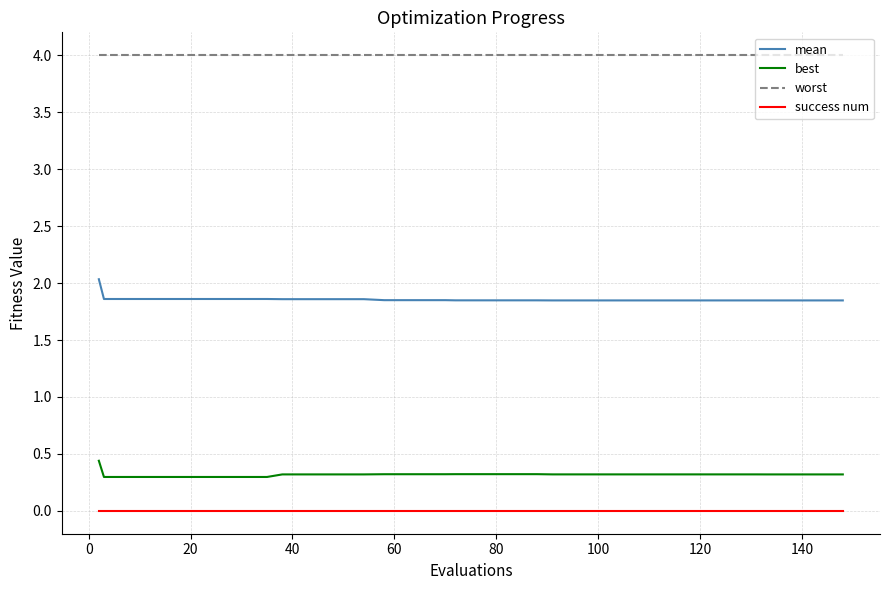

List the series in order of their peak value, highest first.

worst, mean, best, success num